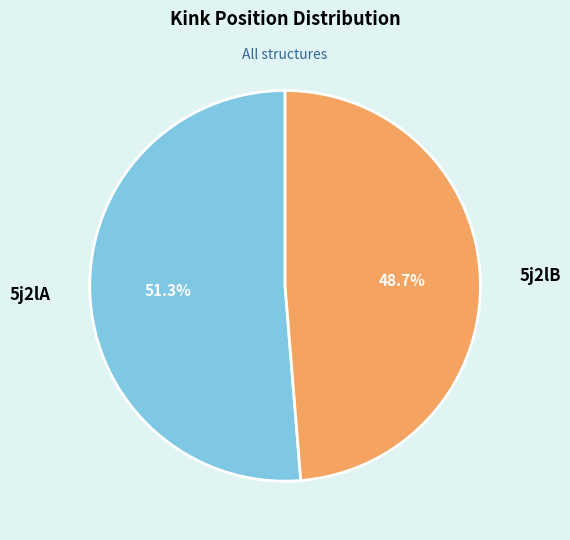

What is the smallest slice in the pie chart?

5j2lB